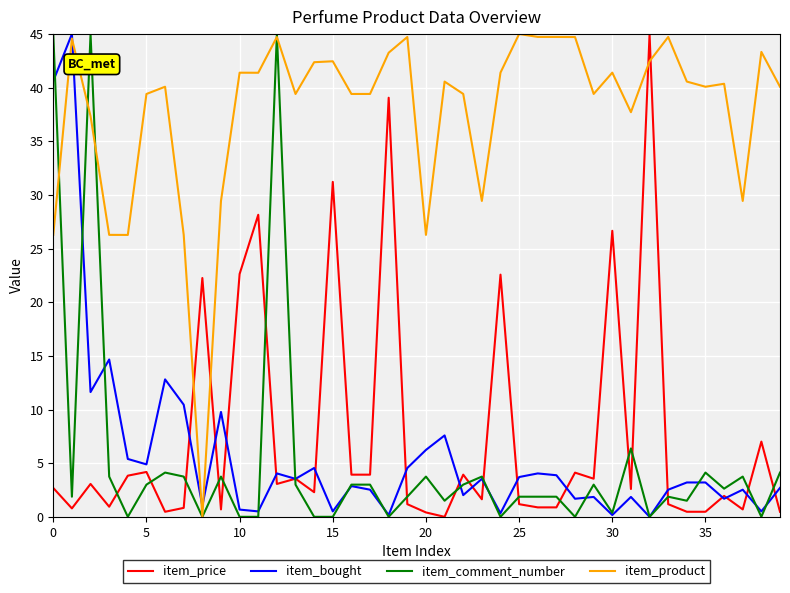

Which series has the largest total across all categories?

item_product